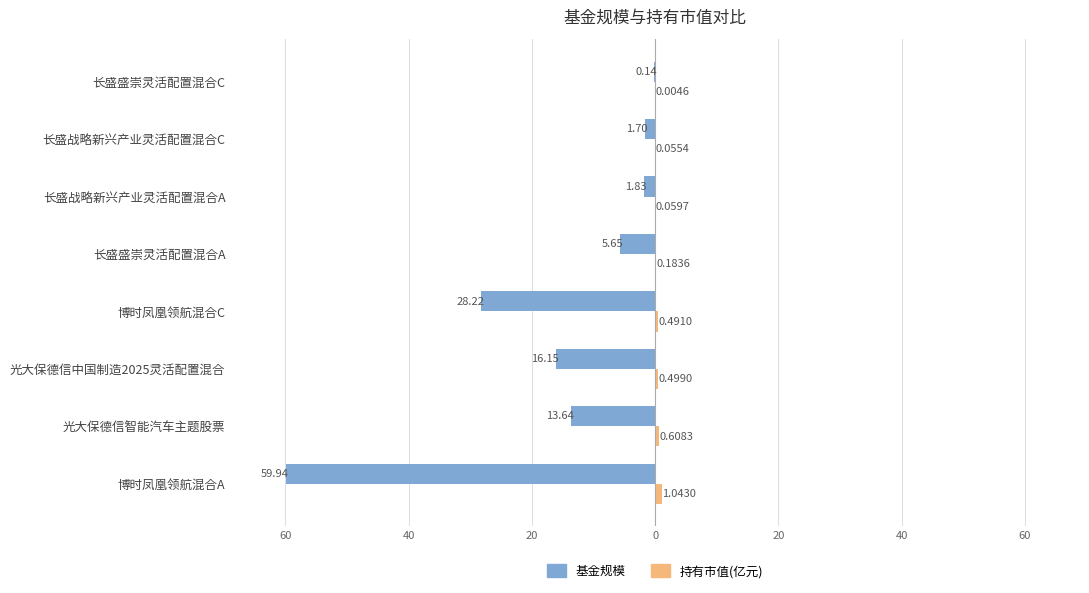

Which series has the largest range (max minus min)?

基金规模